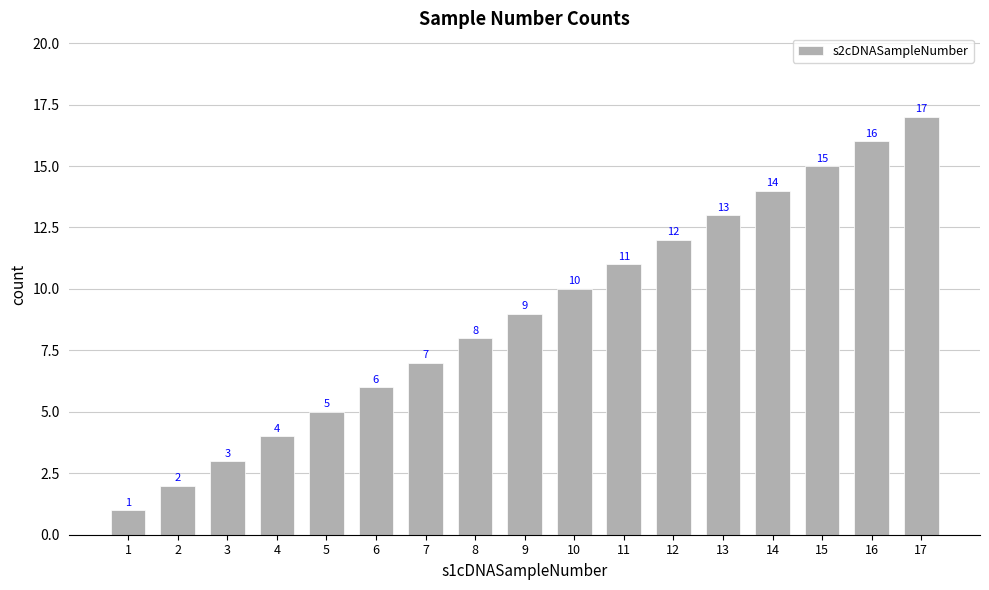

How many bars are there in total?

17